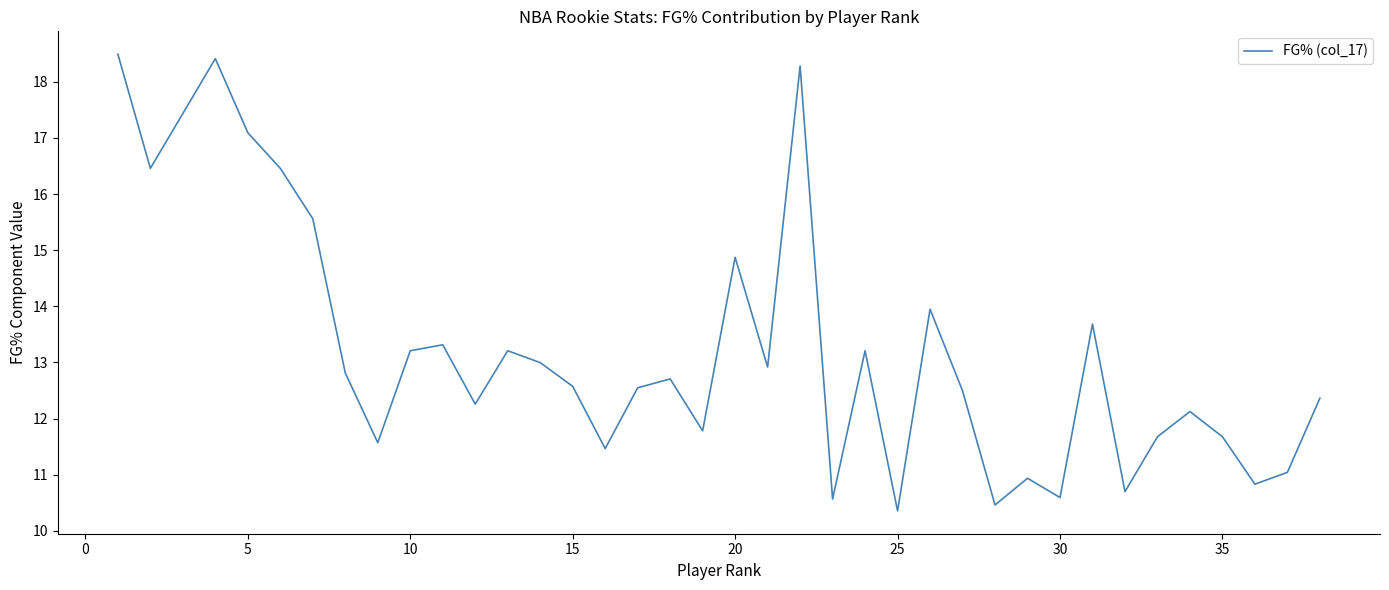

What is the difference between the maximum and minimum values?

8.1